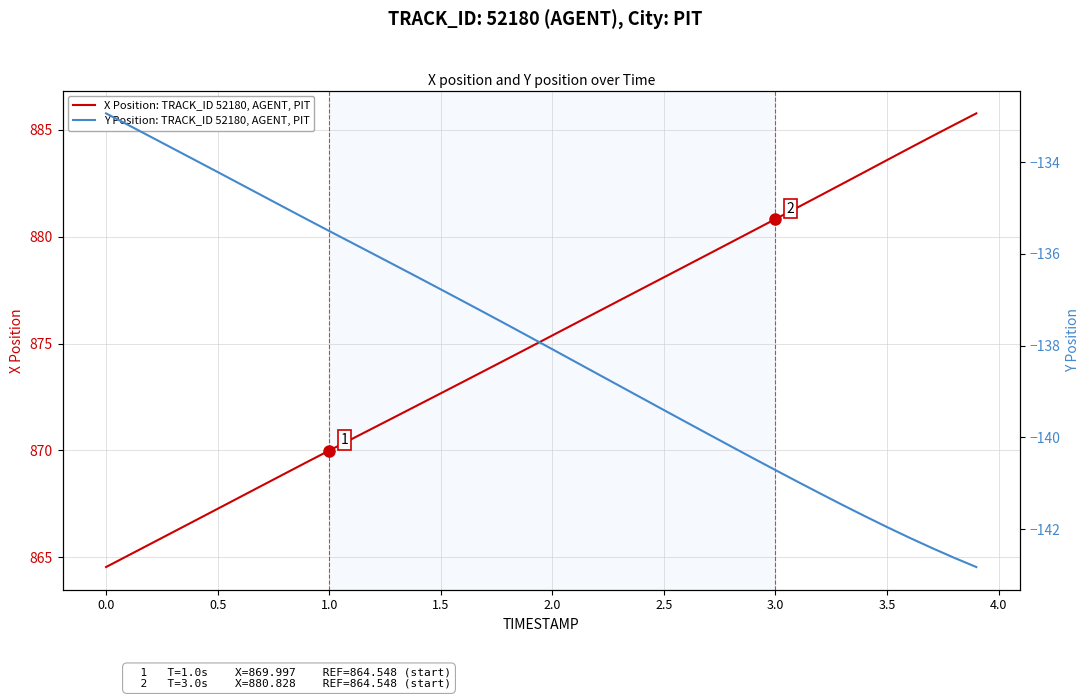

What is the label of the 33rd point from the right?

3.0